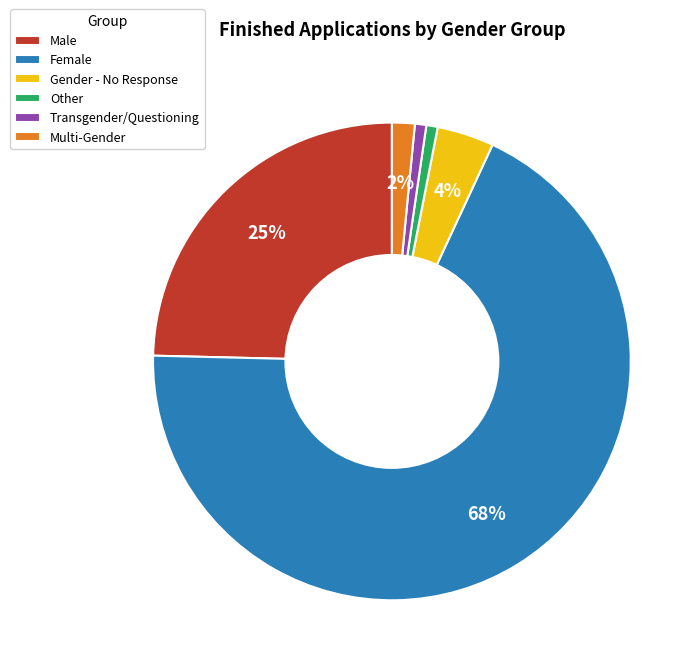

What is the largest slice in the pie chart?

Female